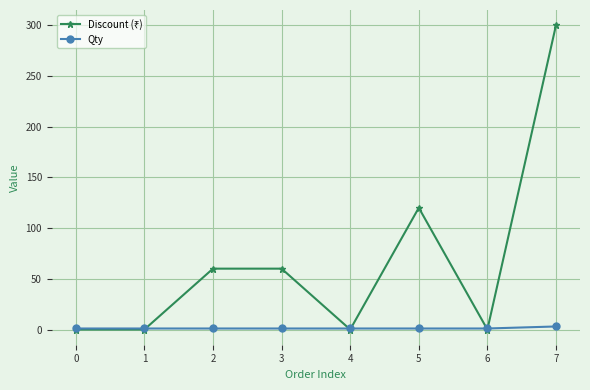

Which category has the highest value across all series?

7